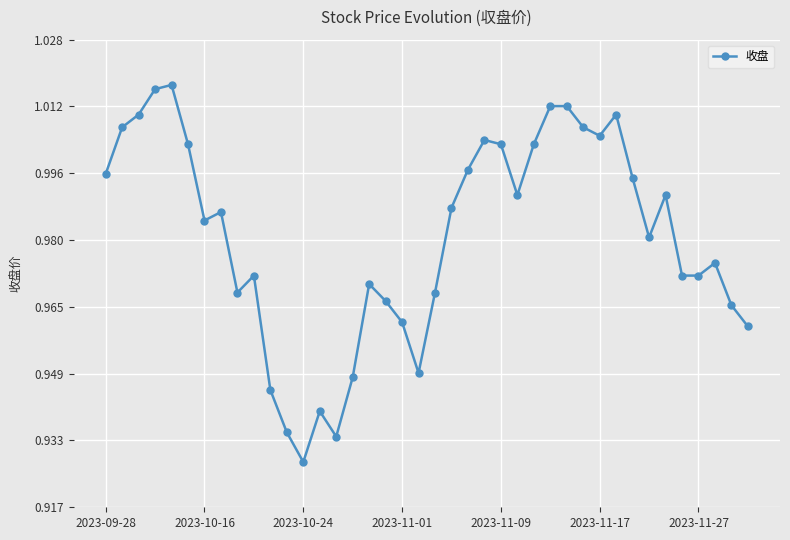

What is the sum of all values?

39.2